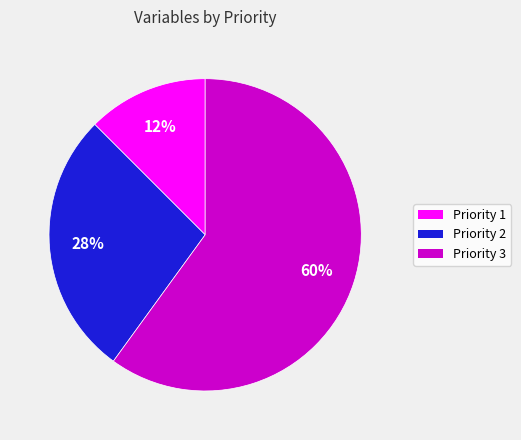

Is Priority 1 the majority of the pie?

No